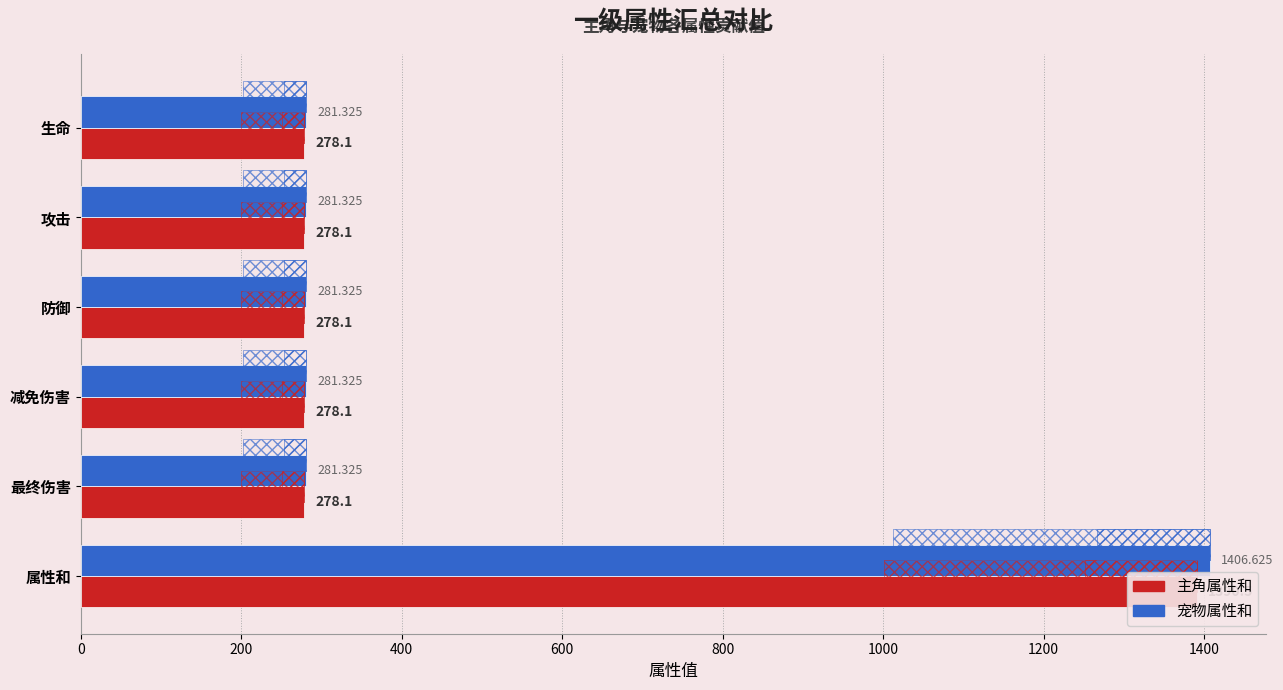

Reading left to right, list all the values displayed in this chart.

主角属性和: 278.1	278.1	278.1	278.1	278.1	1390.5
宠物属性和: 281.3	281.3	281.3	281.3	281.3	1406.6